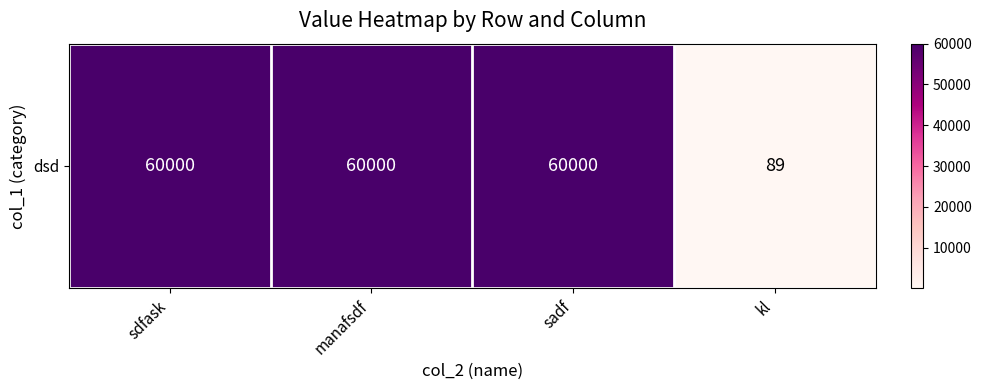

At which label is the value closest to 30044?

kl